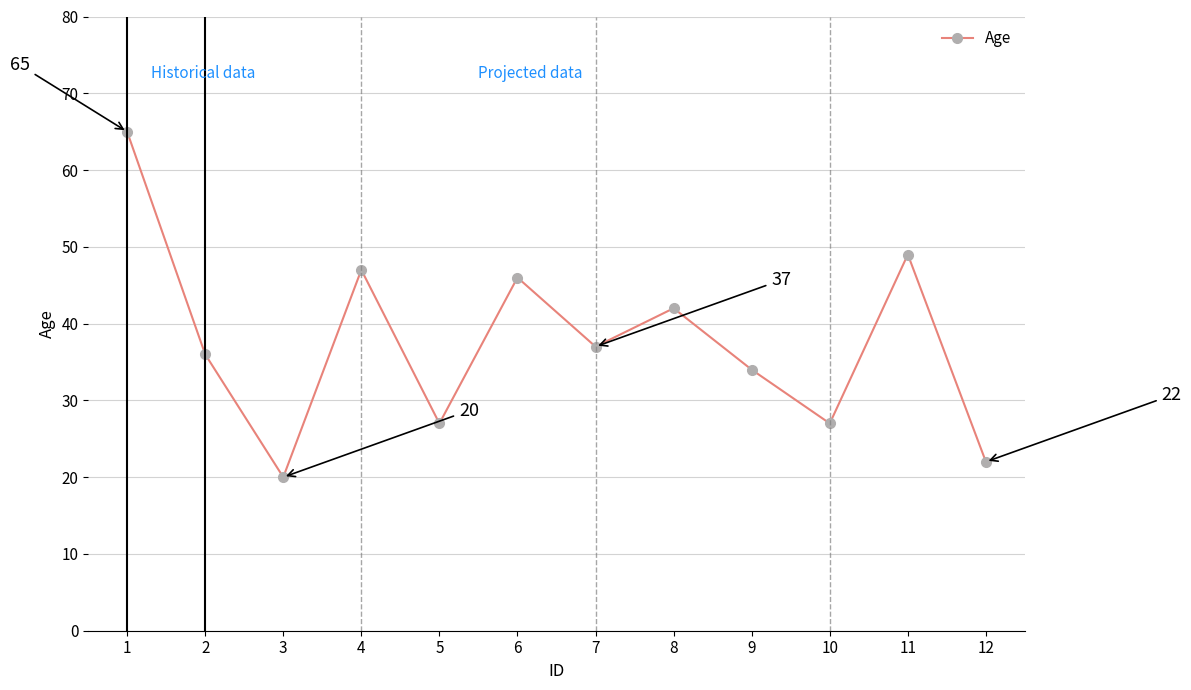

What is the value of the 5th point from the left?

27